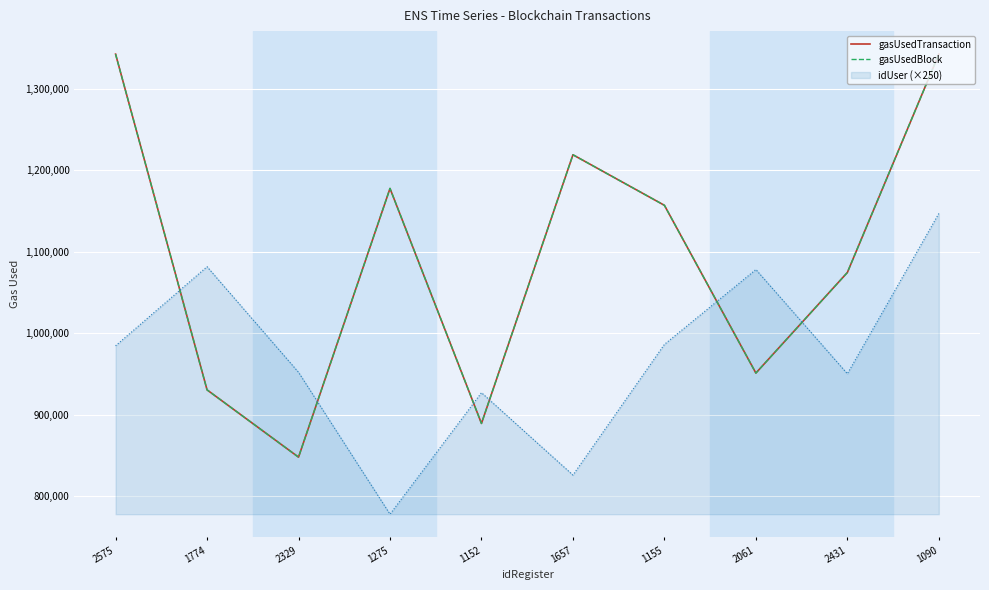

Reading left to right, extract all data points from this chart.

gasUsedTransaction: 1342183	930466	847969	1177453	889301	1218761	1156768	951066	1074379	1342123
gasUsedBlock: 1342183	930466	847969	1177453	889301	1218761	1156768	951066	1074379	1342123